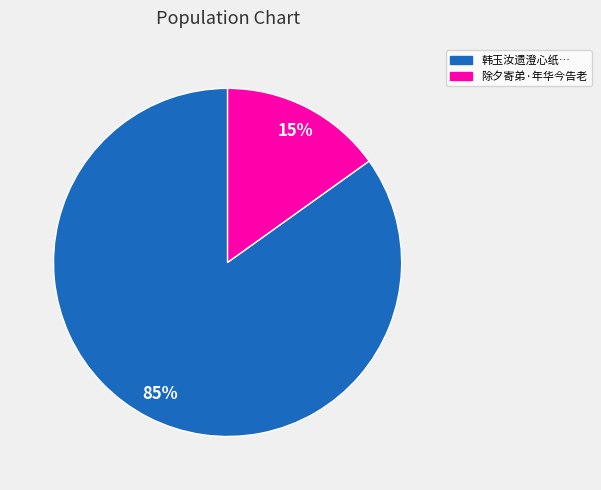

Count the number of slices in the pie.

2